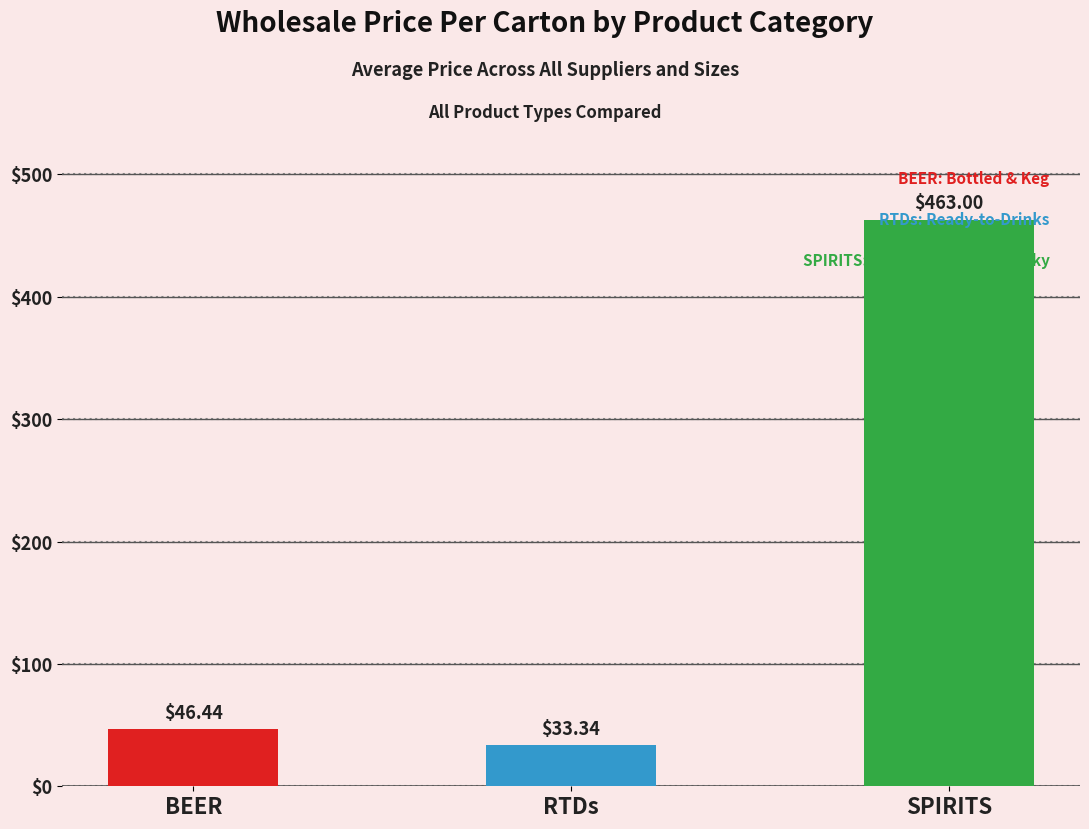

What is the label of the 2nd bar from the right?

RTDs